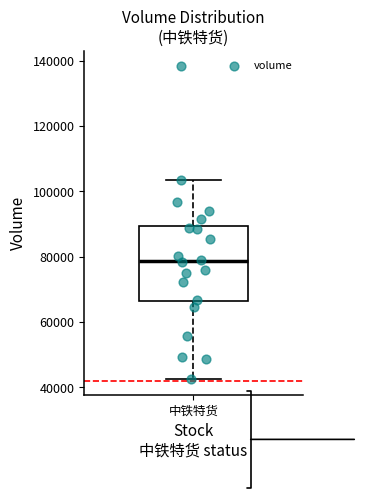

Read this box plot against the y-axis: the position of the median line, the range covered by the box, and the ends of both whiskers. The values are not printed on the chart, so give them approximately, as read against the axis.

median 78000, box 66000 to 90000, whiskers 42000 to 104000